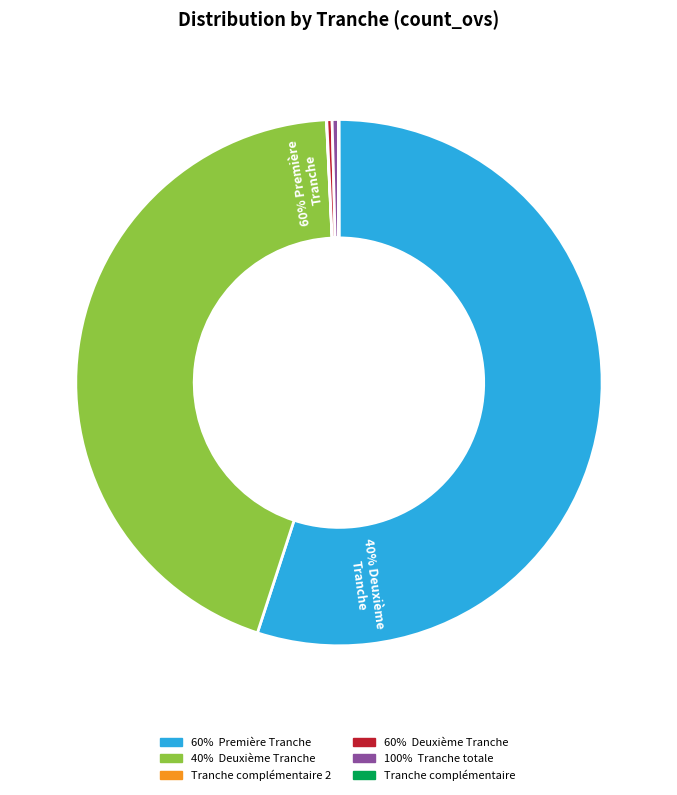

Count the number of slices in the pie.

6